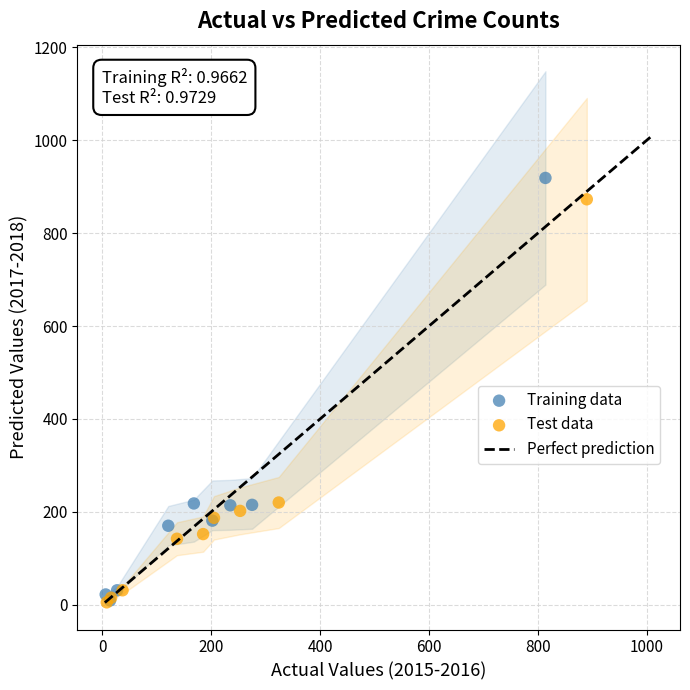

Which series has the largest Y range (max minus min)?

Training data